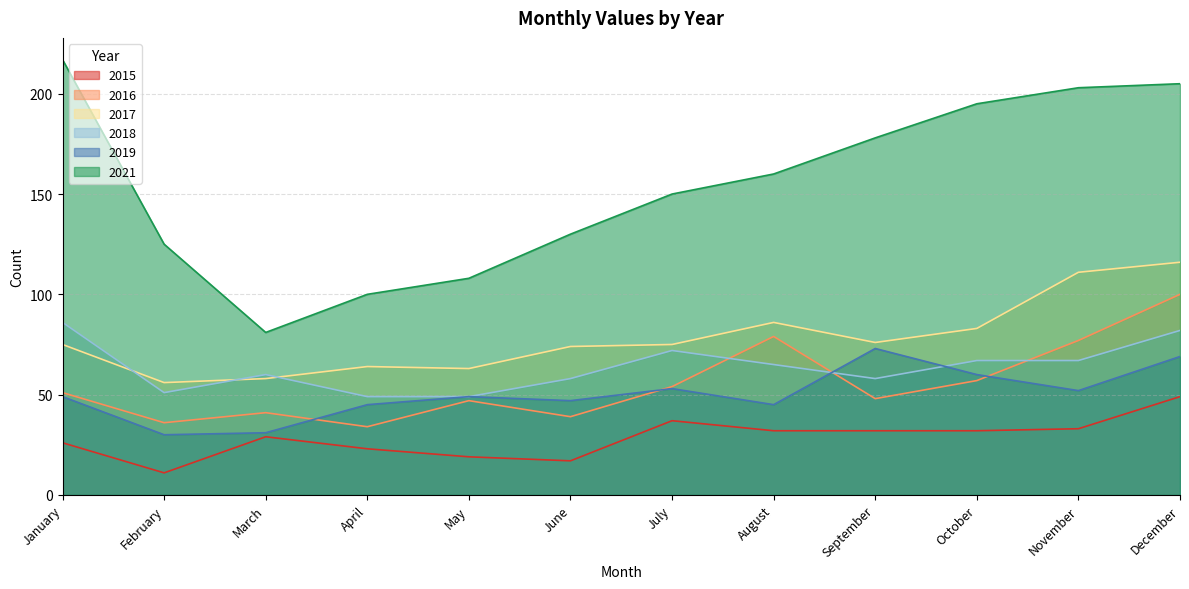

At which category does the chart reach its peak across all series?

January